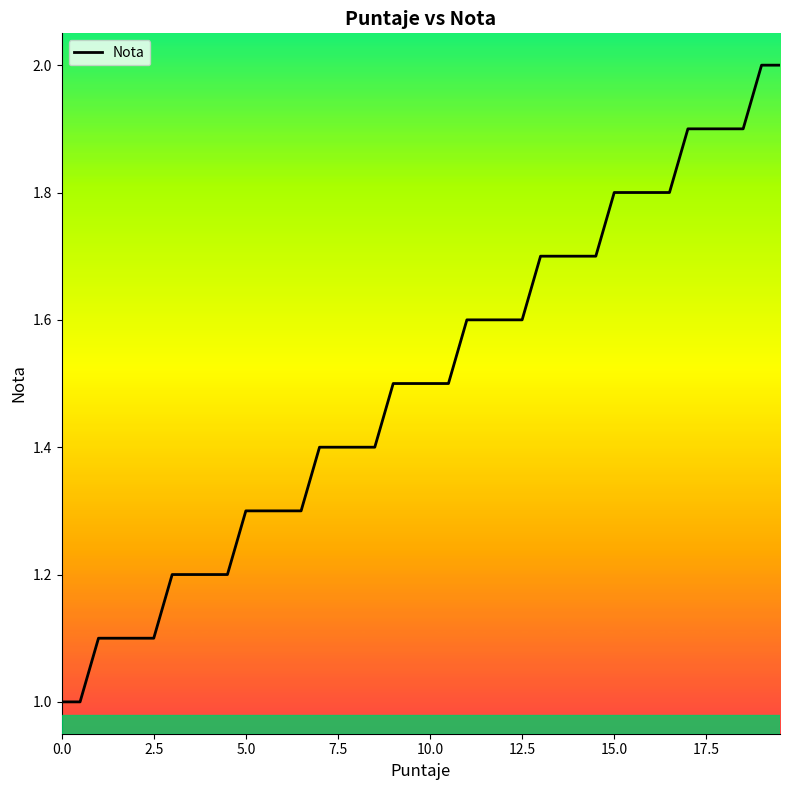

What is the smallest value displayed?

1.0